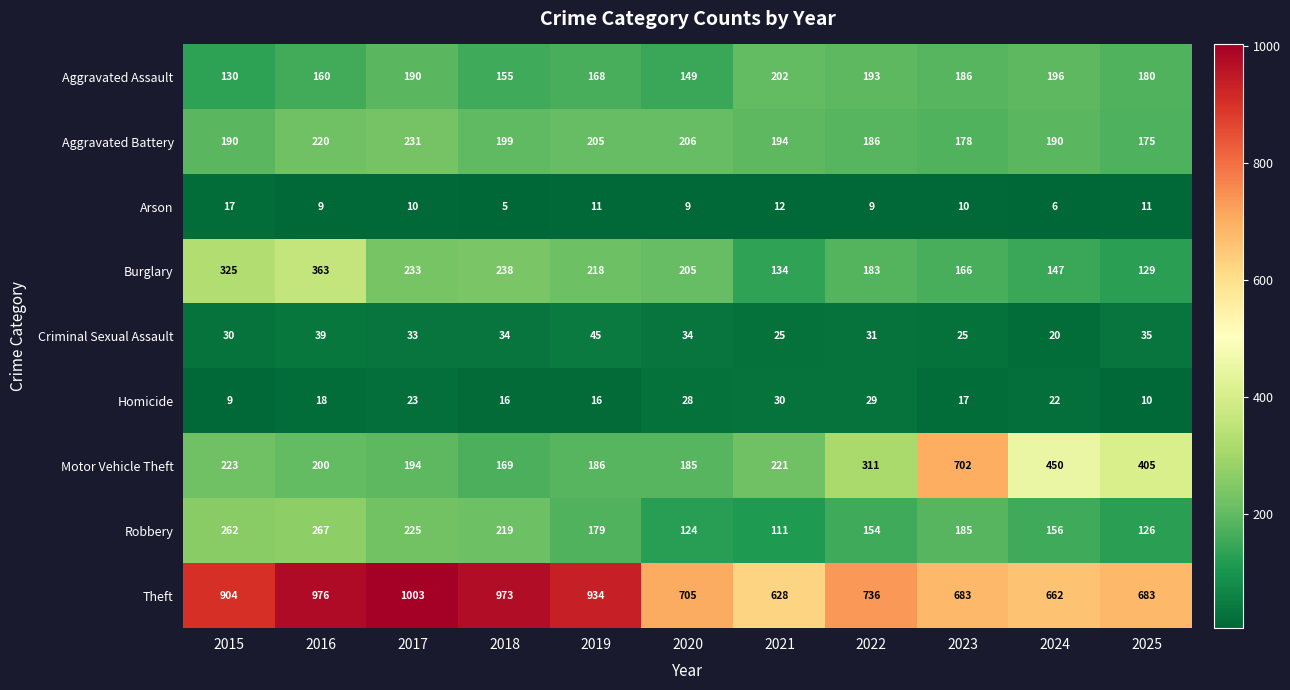

What is the average value of the Burglary series?

213